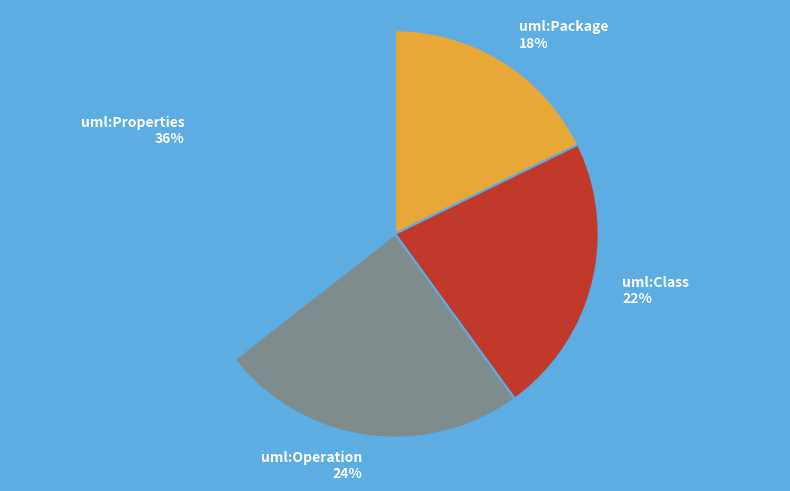

To the nearest percent, what portion does uml:Class represent?

22%